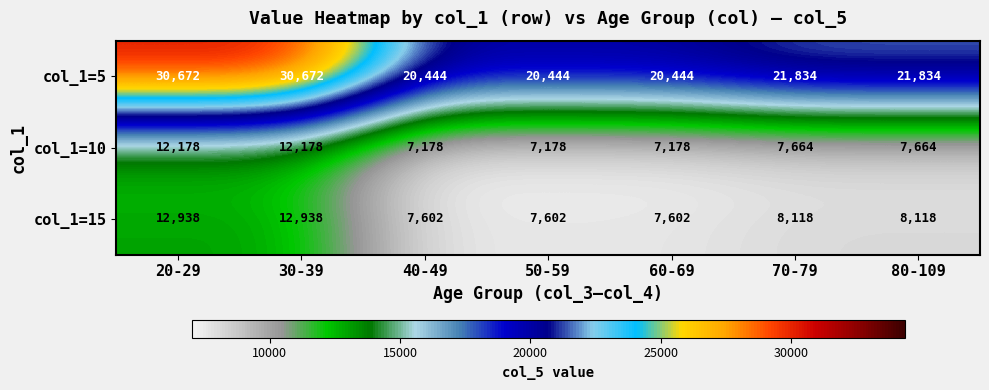

At which label does col_1=5 first exceed 21834?

20-29